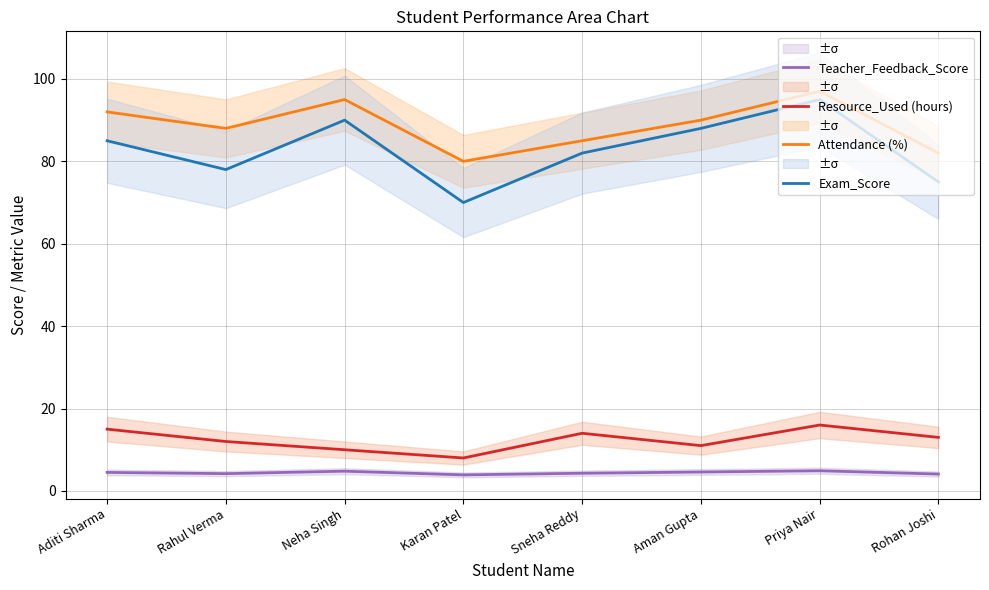

Which category has the lowest value in the Exam_Score series?

Karan Patel